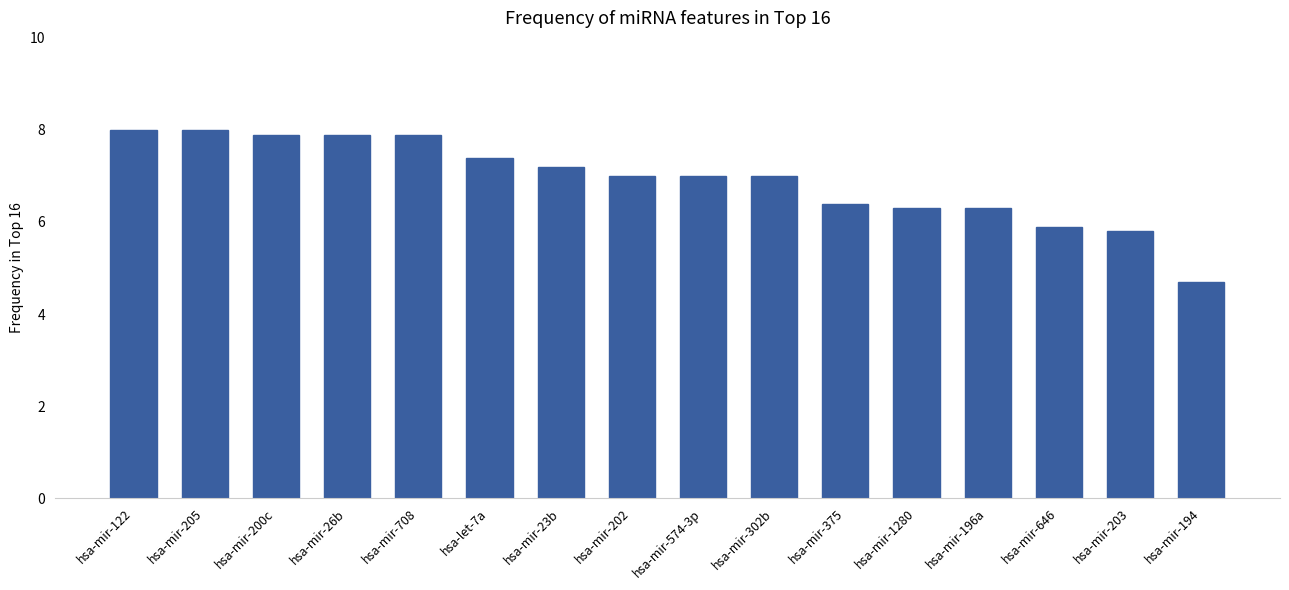

What is the average value?

6.9